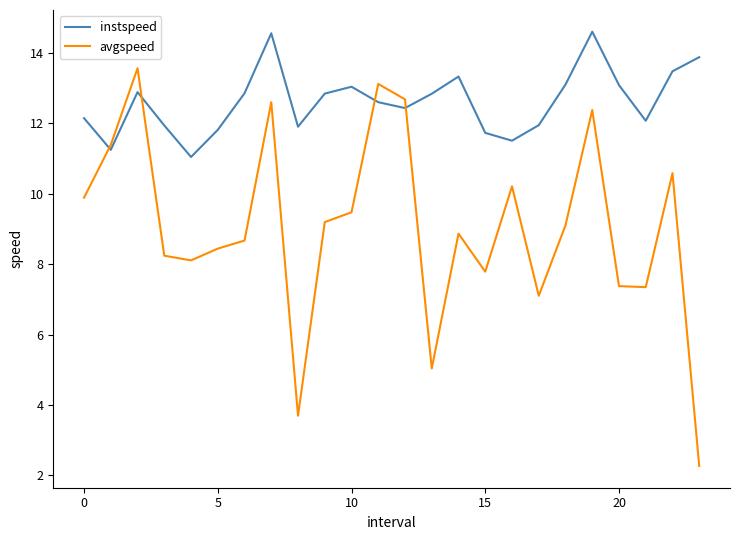

Which series has the largest total across all categories?

instspeed